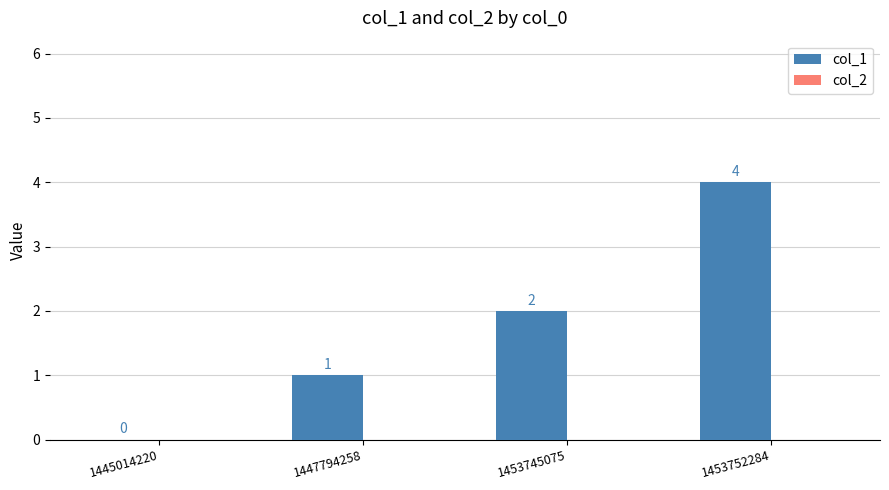

What is the sum of all values?

7